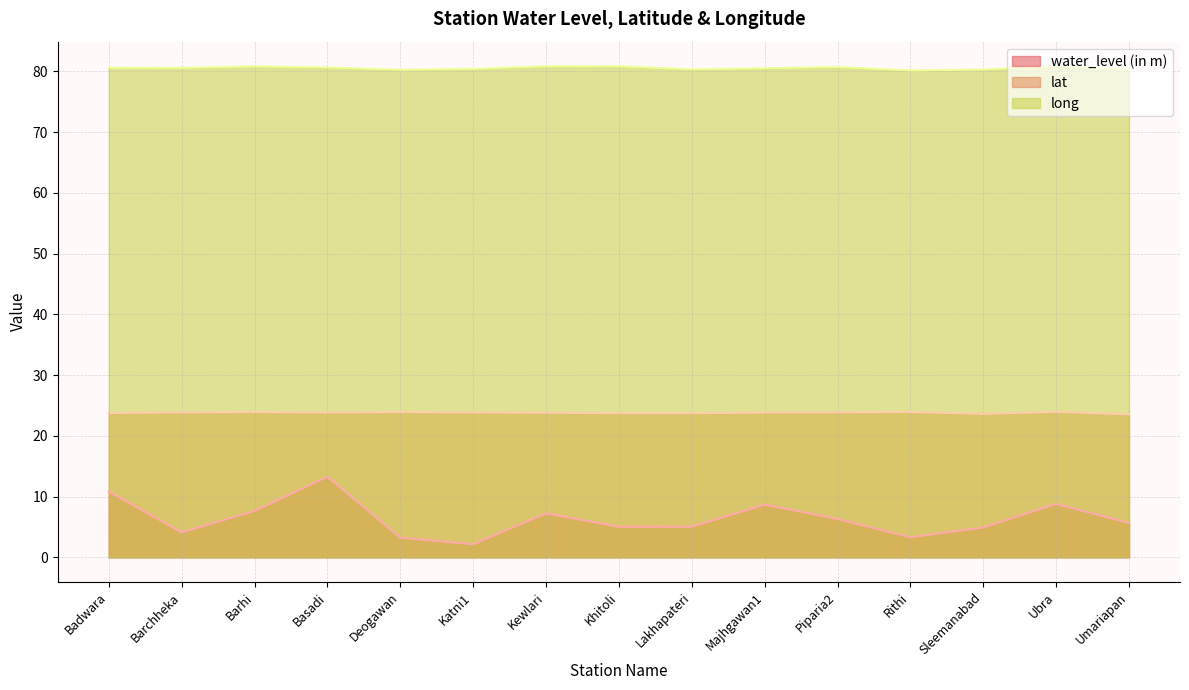

Where is the first local minimum for water_level (in m)?

Barchheka